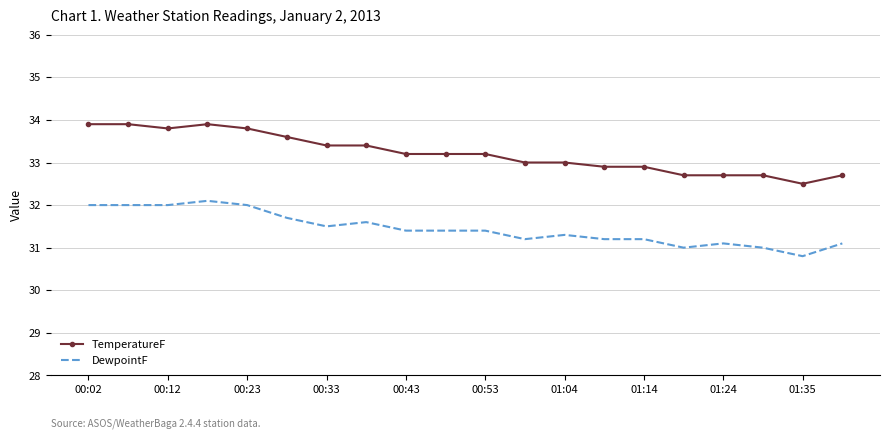

Reading right to left, what are all the values shown in this chart?

TemperatureF: 32.7	32.5	32.7	32.7	32.7	32.9	32.9	33.0	33.0	33.2	33.2	33.2	33.4	33.4	33.6	33.8	33.9	33.8	33.9	33.9
DewpointF: 31.1	30.8	31.0	31.1	31.0	31.2	31.2	31.3	31.2	31.4	31.4	31.4	31.6	31.5	31.7	32.0	32.1	32.0	32.0	32.0